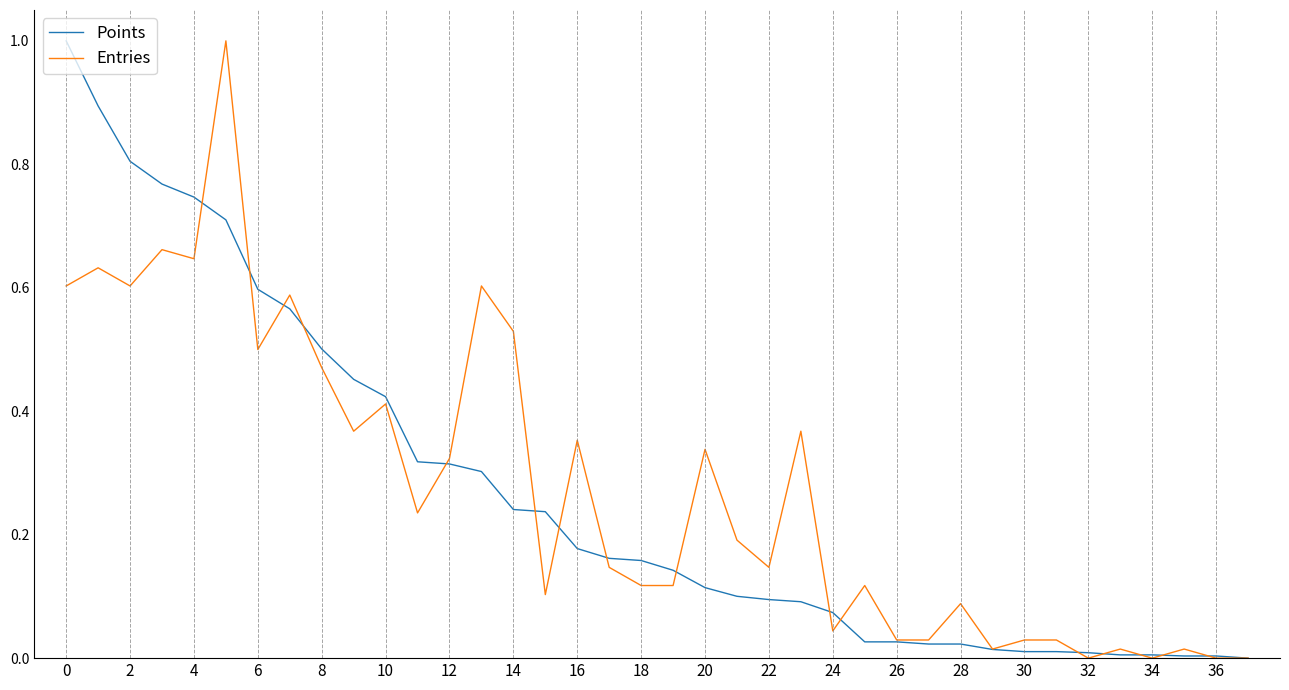

What is the maximum value shown in the chart?

1.0